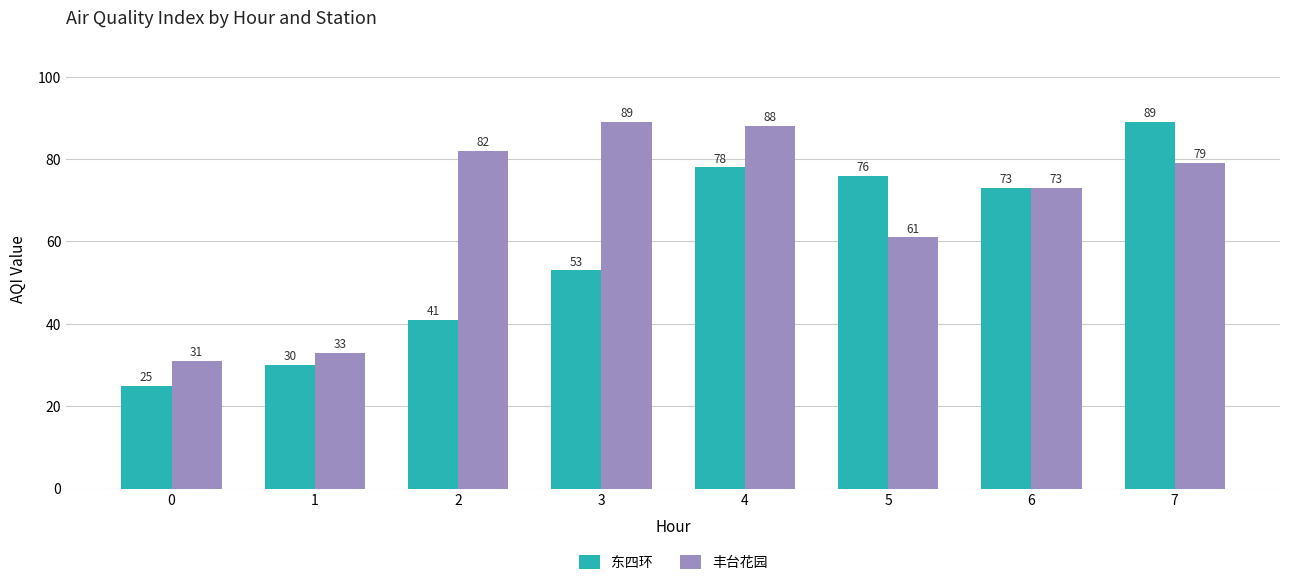

True or false: 丰台花园 has a value of 61 at 5.

True